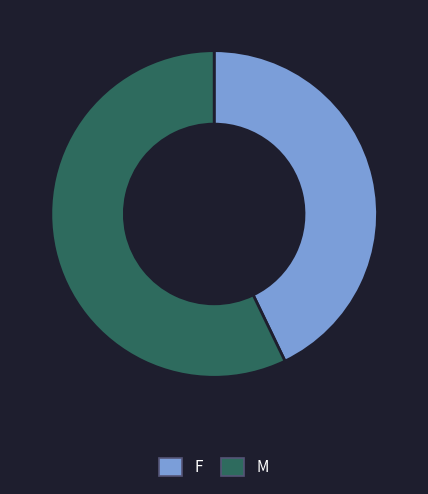

Between M and F, which is larger?

M